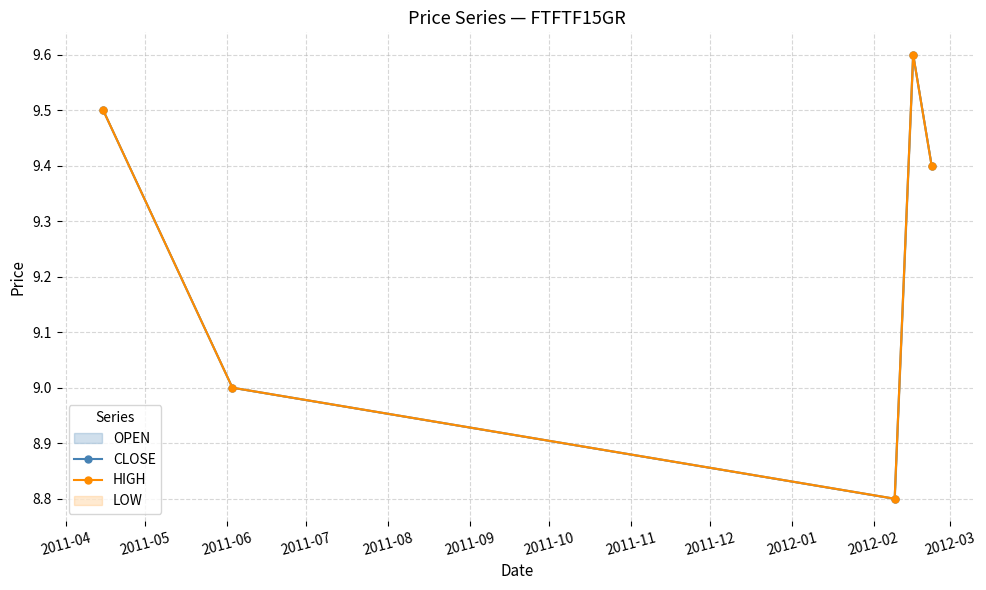

Which series has the largest range (max minus min)?

CLOSE